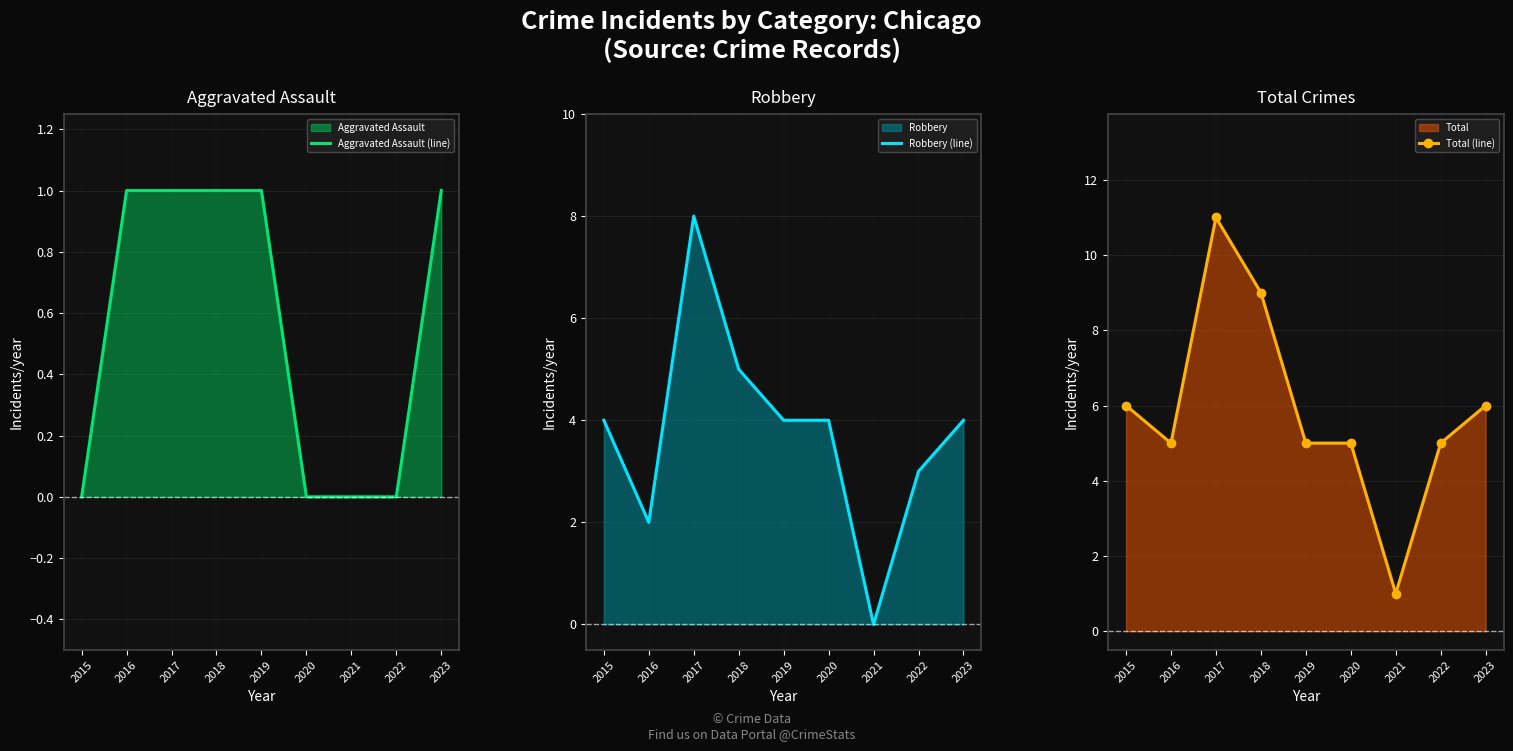

True or false: Robbery (line) and Aggravated Assault (line) intersect in this chart.

False